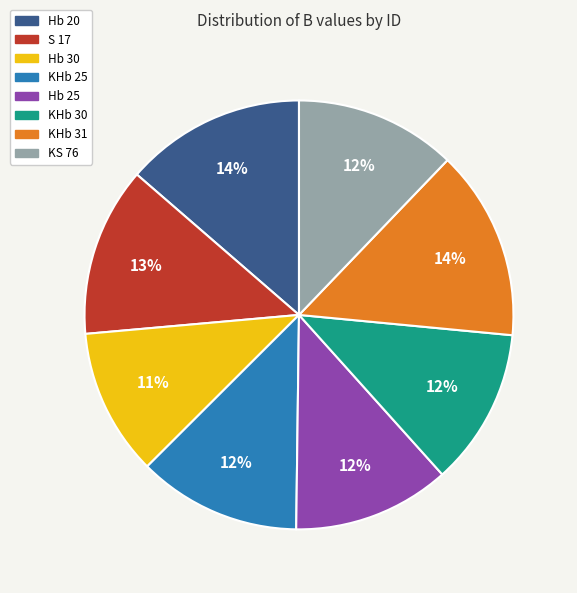

Which slice is the smallest?

Hb 30